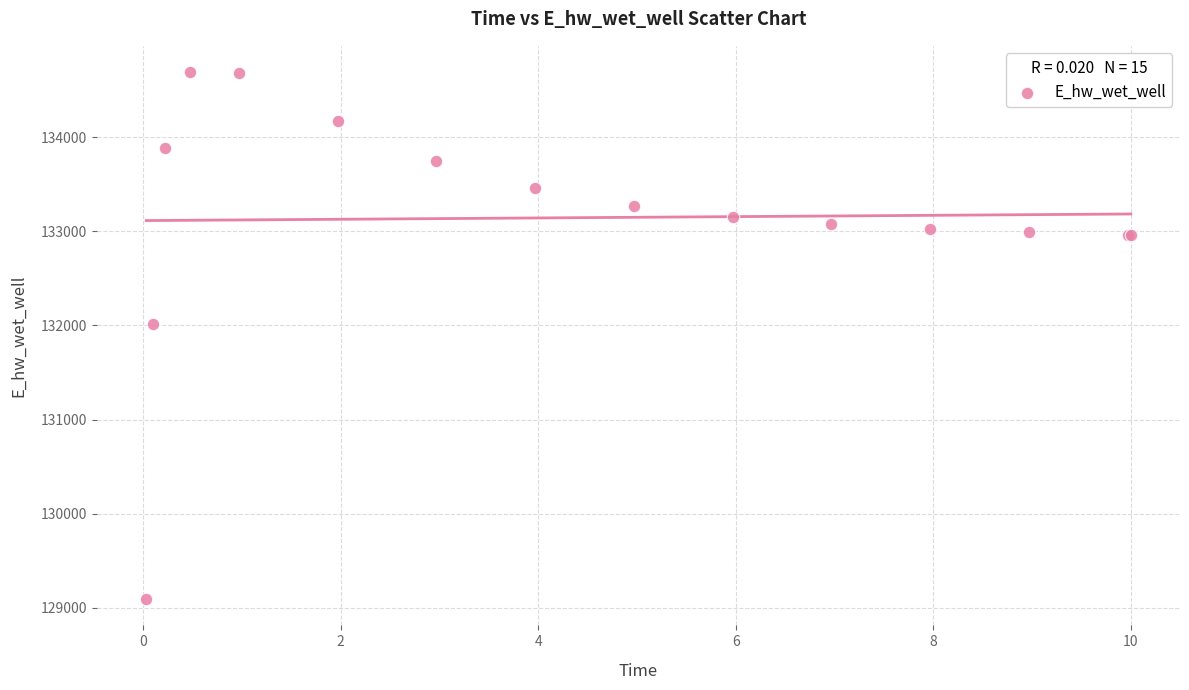

What Y value in the scatter plot is closest to 131891?

132013.2